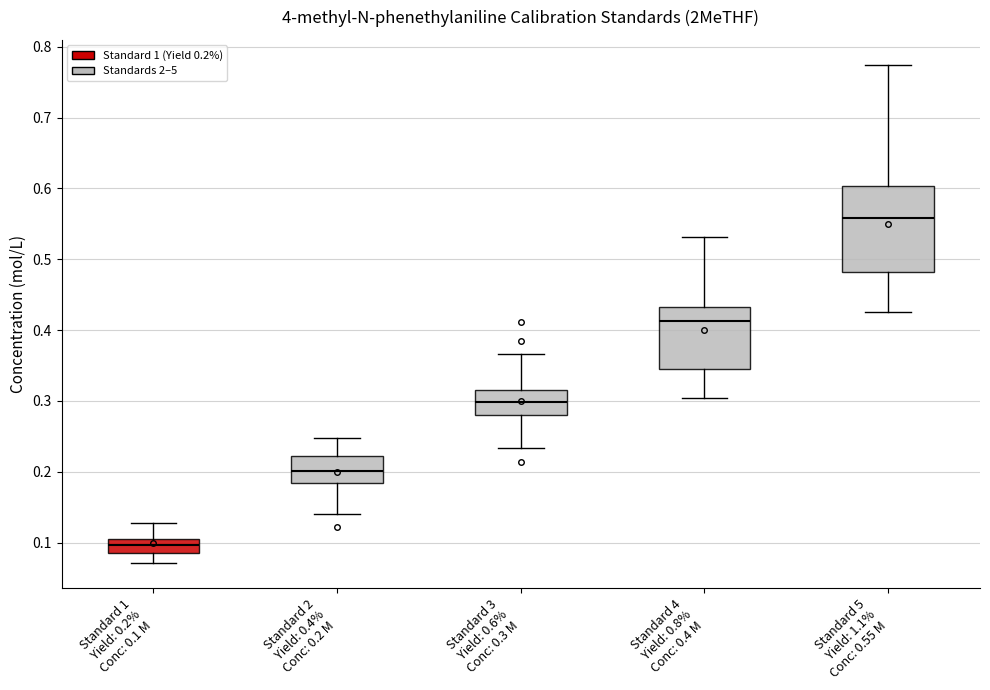

Where does the median line of the box for Standard 3 Yield: 0.6% Conc: 0.3 M sit on the y-axis? The values are not printed on the chart, so give them approximately, as read against the axis.

0.30